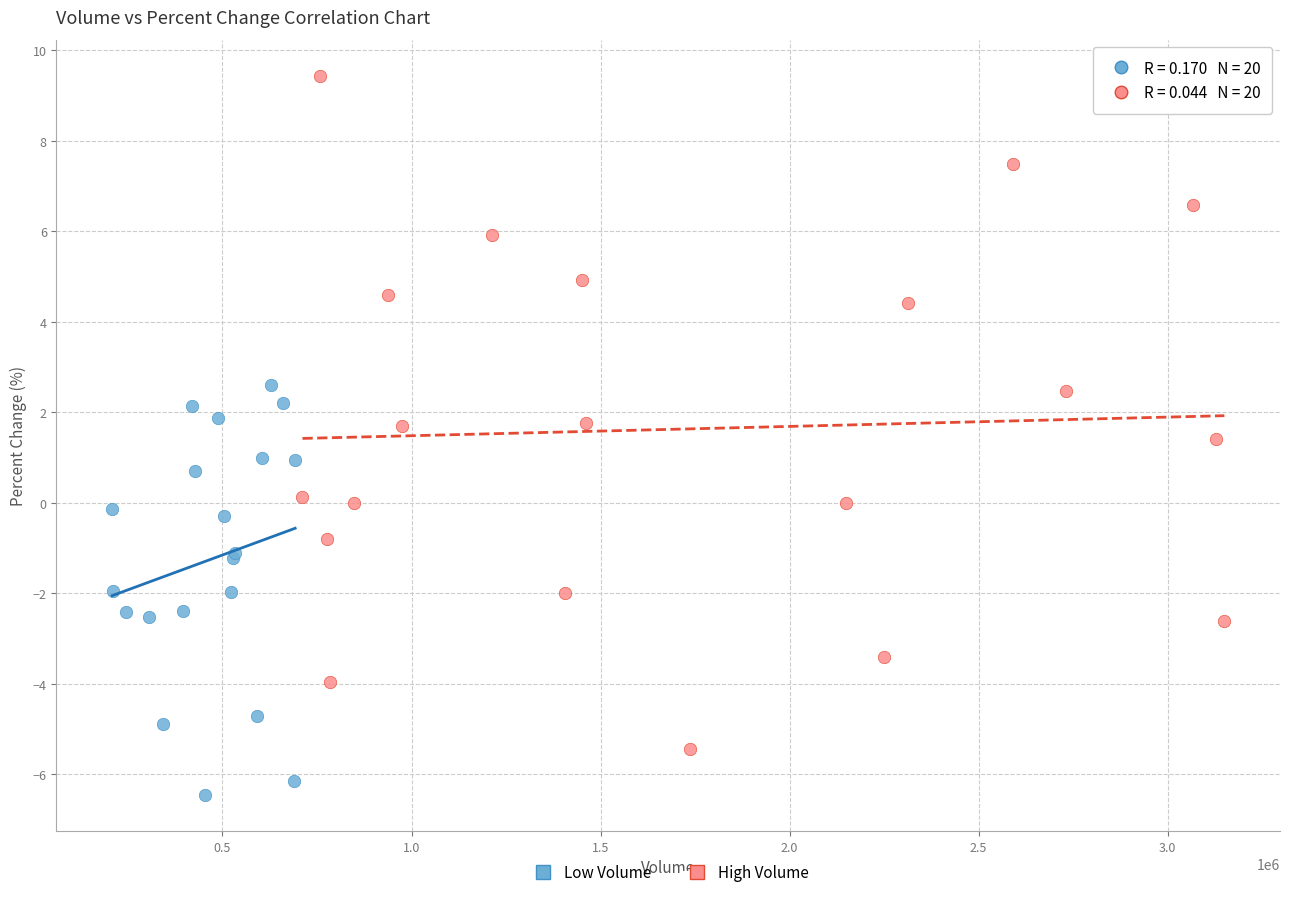

Which series contains the lowest Y value?

Low Volume